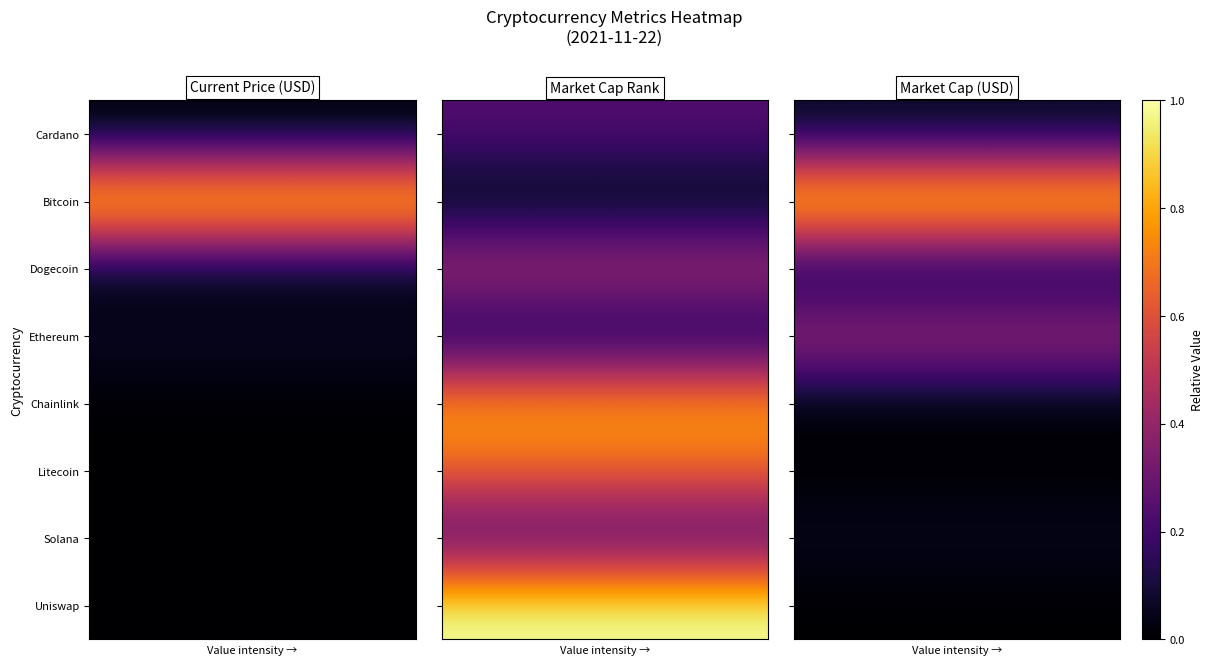

How many series are shown in this chart?

8